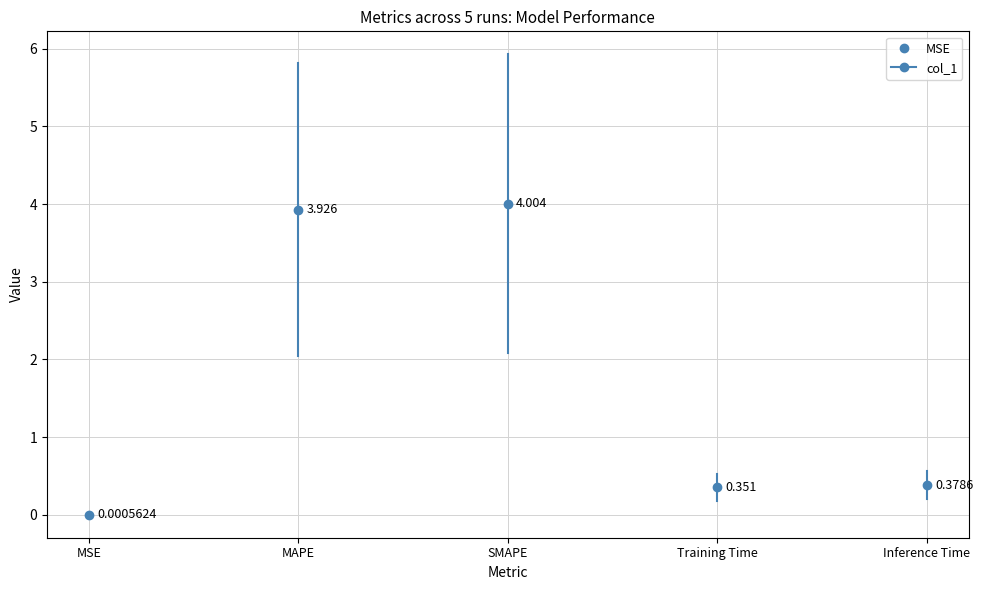

At which category does the chart reach its peak across all series?

SMAPE